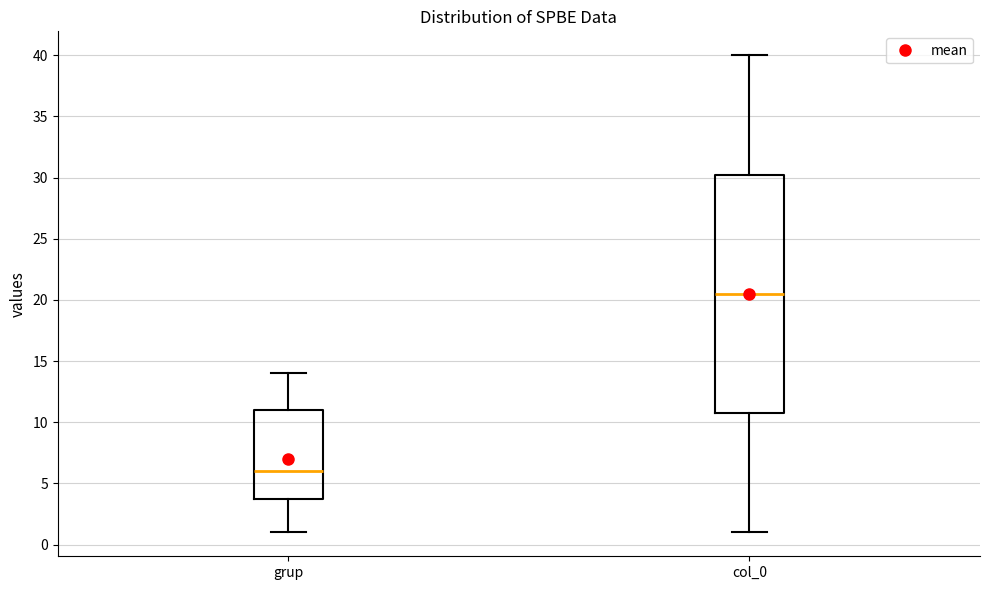

Which box is the tallest, from its lower edge to its upper edge?

col_0